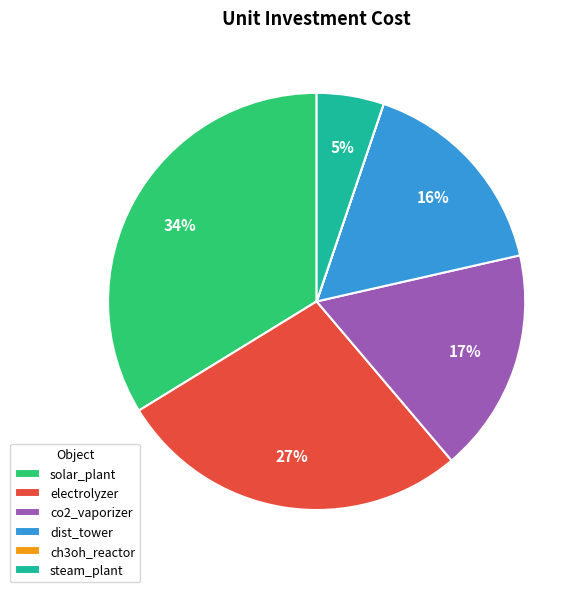

To the nearest percent, what is the difference between the steam_plant and co2_vaporizer slice percentages?

12%